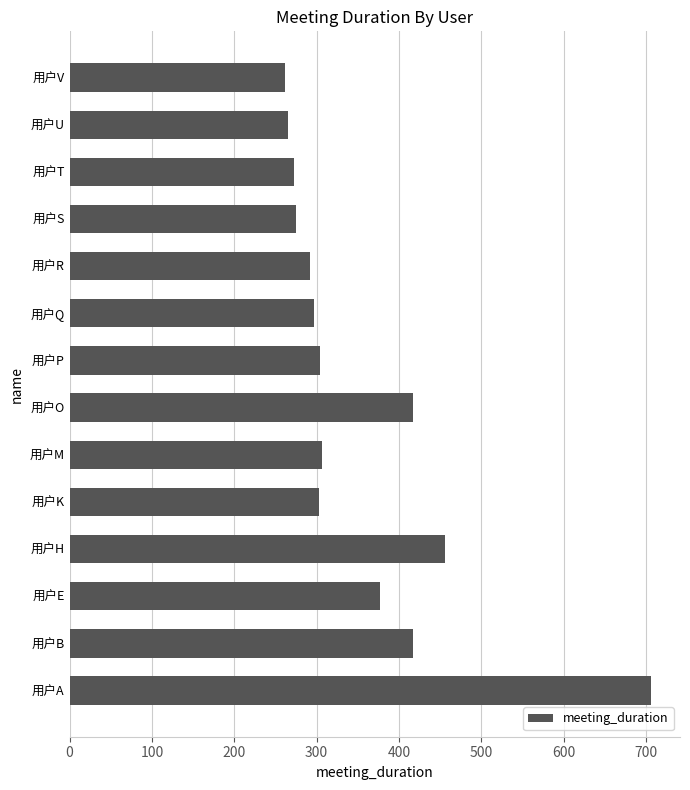

What is the change in value from 用户A to 用户T?

-434